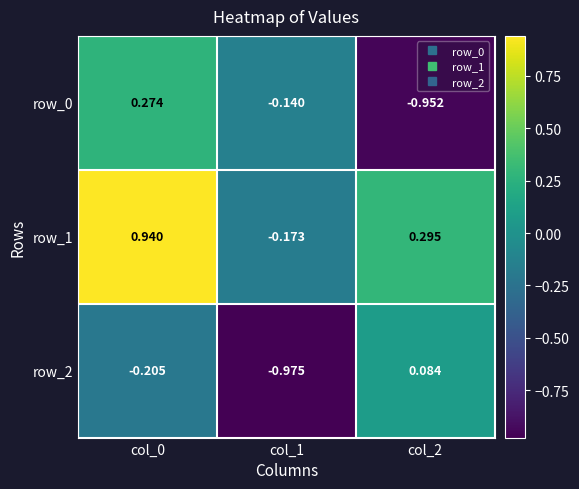

How many negative values does the row_0 series have?

2